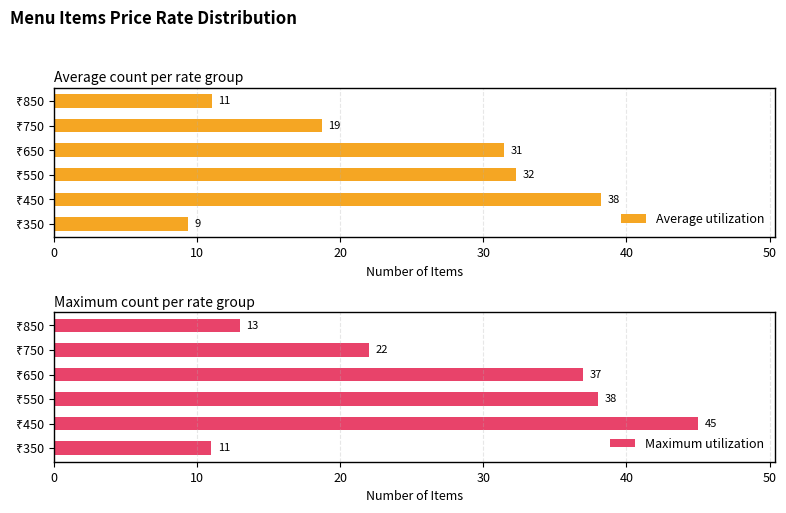

What is the minimum value for Maximum utilization?

11